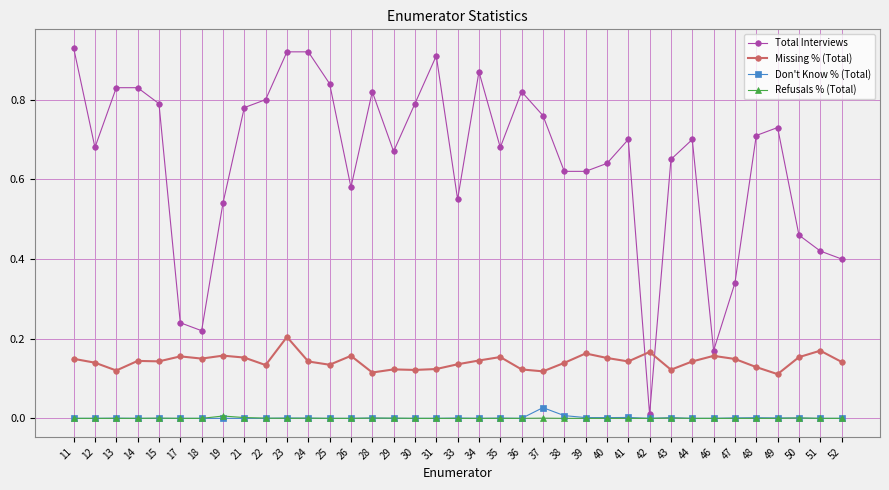

Which series has the largest range (max minus min)?

Total Interviews